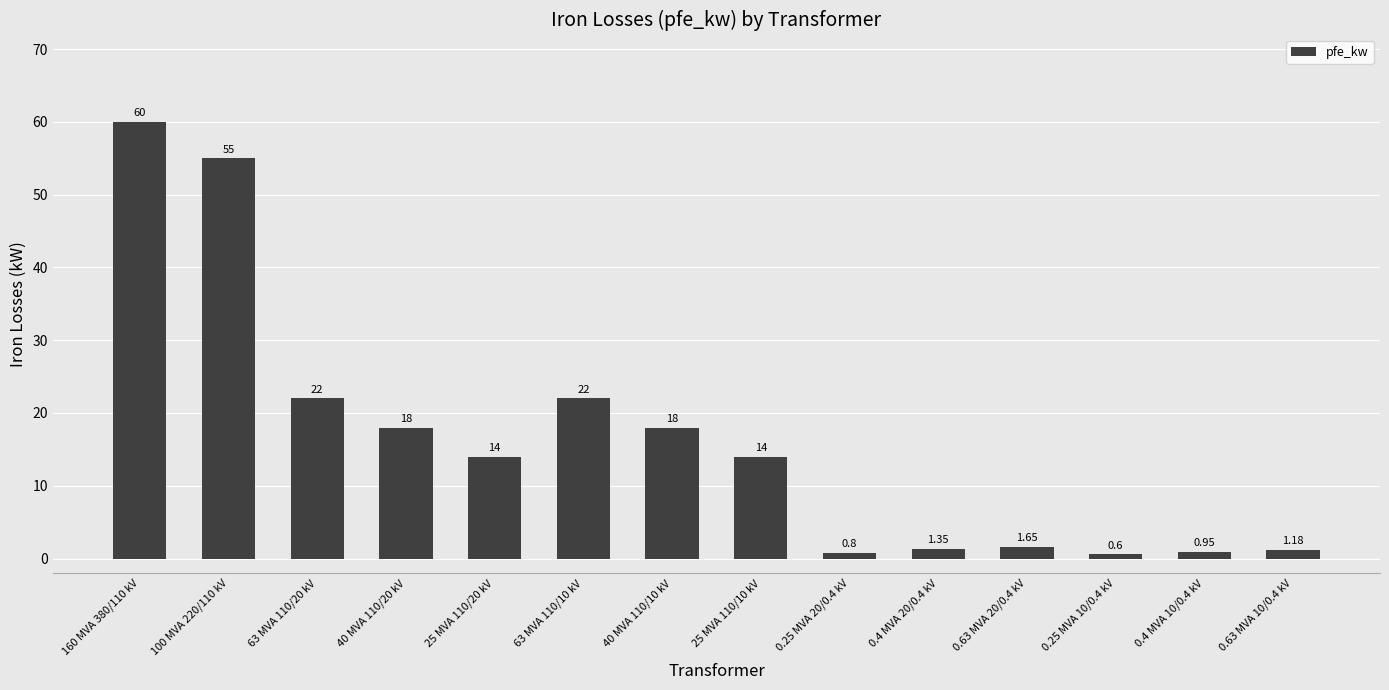

Which label corresponds to the largest value in the chart?

160 MVA 380/110 kV